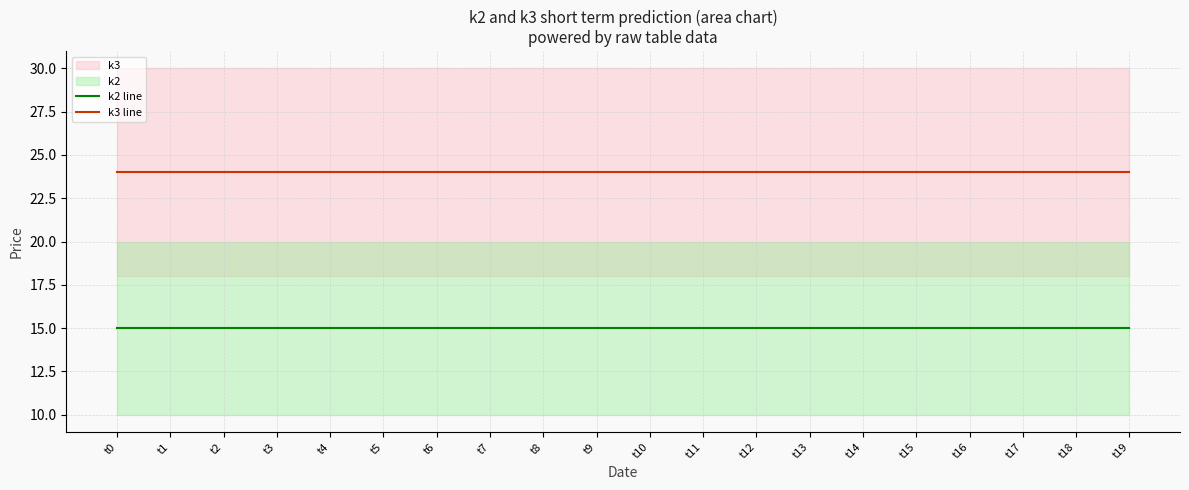

What is the total value across all series at t4?

39